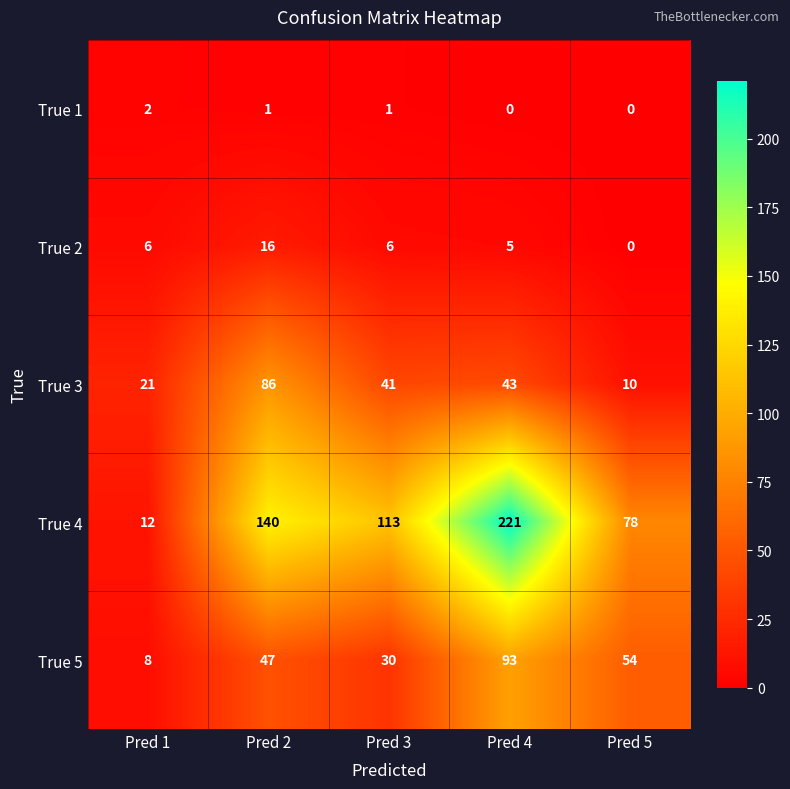

Reading left to right, what are all the values shown in this chart?

True 1: 2	1	1	0	0
True 2: 6	16	6	5	0
True 3: 21	86	41	43	10
True 4: 12	140	113	221	78
True 5: 8	47	30	93	54